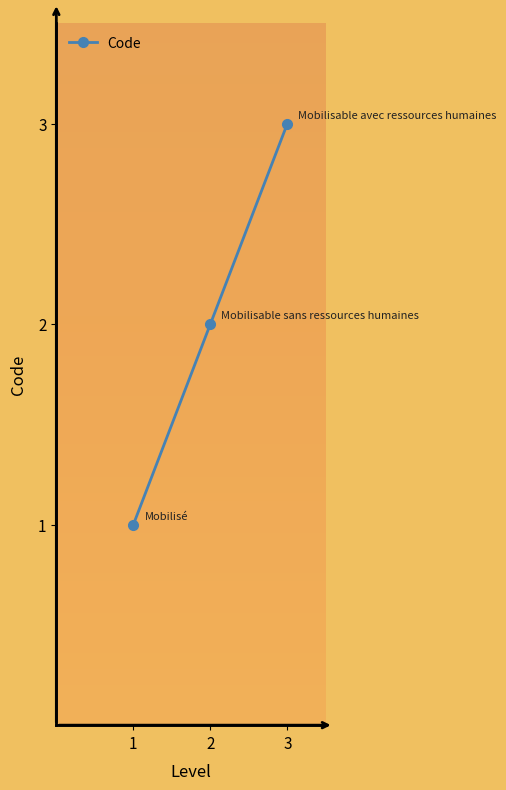

What is the change in value from 2 to 3?

+1